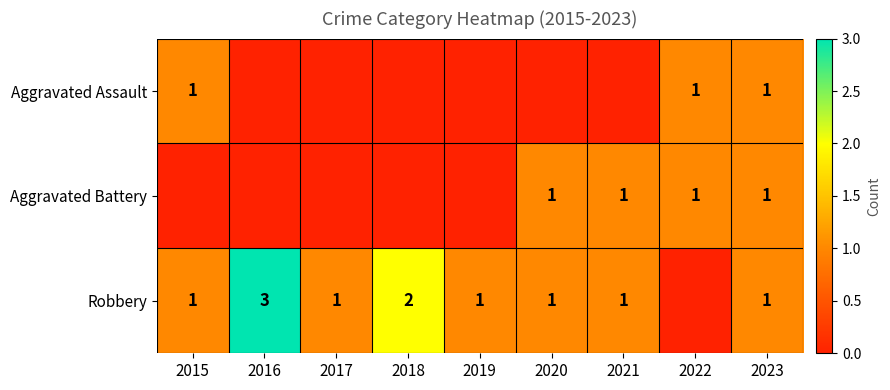

True or false: Aggravated Battery has a value of 1 at 2022.

True